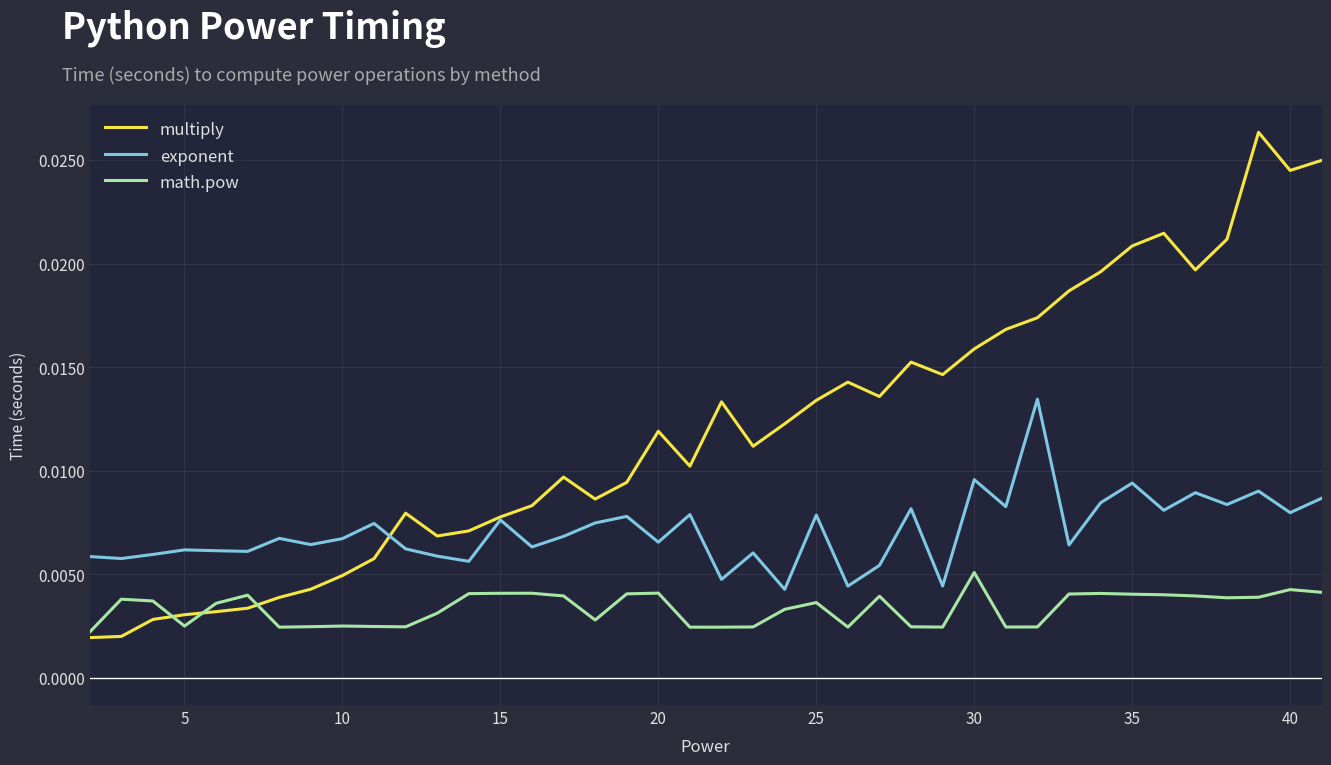

True or false: math.pow and exponent cross at least once.

False